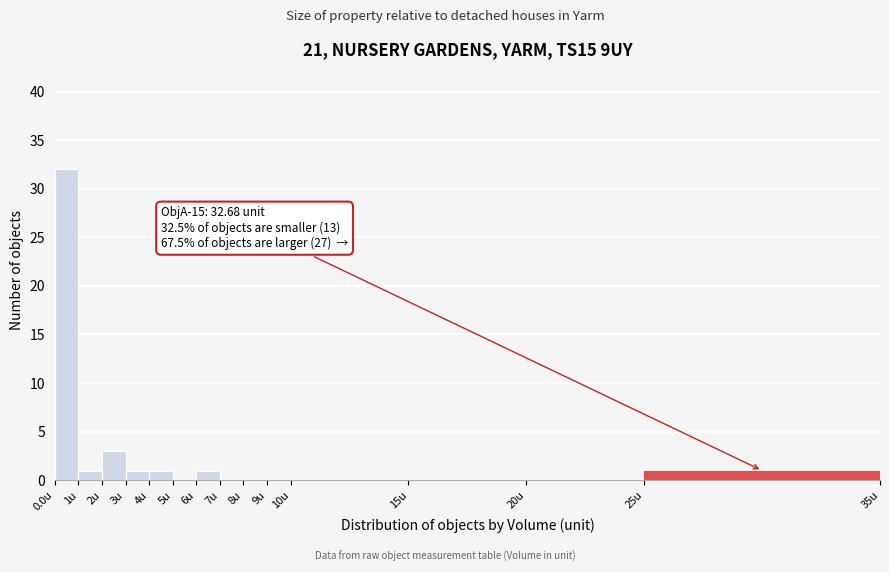

Over which range of the x-axis is the bar tallest?

0 to 1